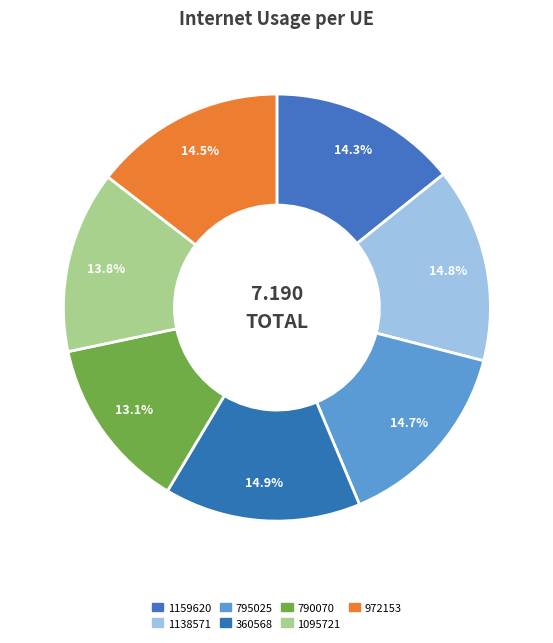

Count the number of slices in the pie.

7